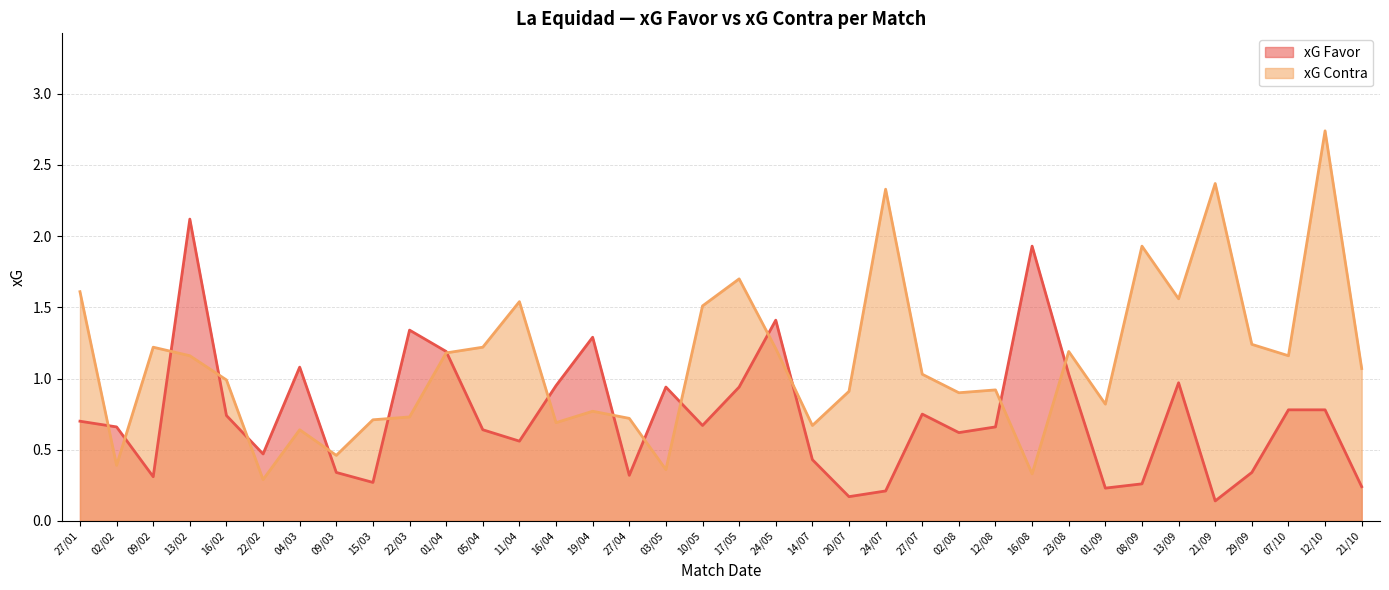

True or false: xG Favor and xG Contra intersect in this chart.

True